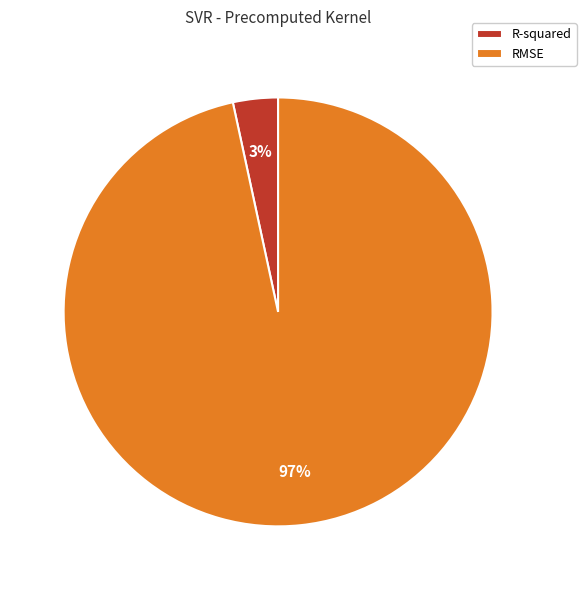

Is there any slice that represents more than half of the pie?

Yes